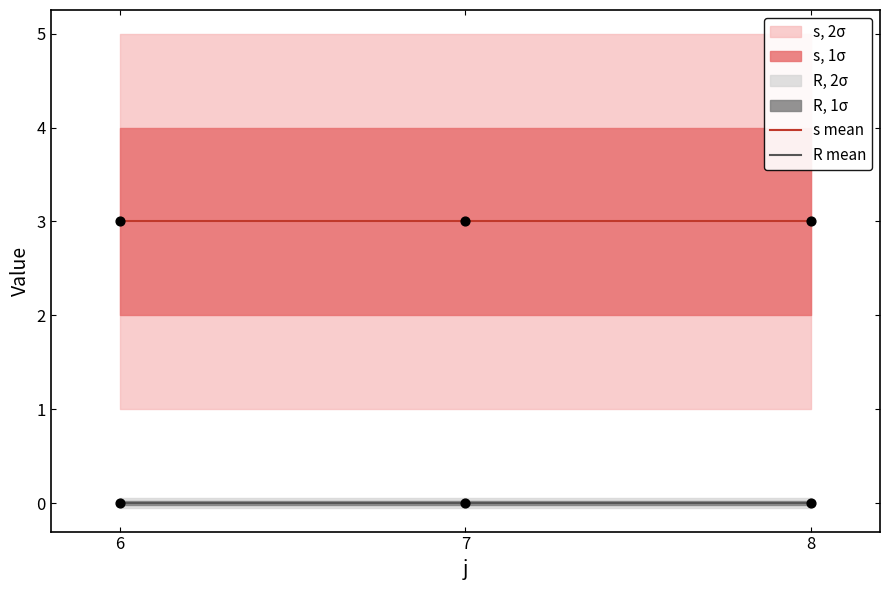

Which series has the largest total across all categories?

s mean